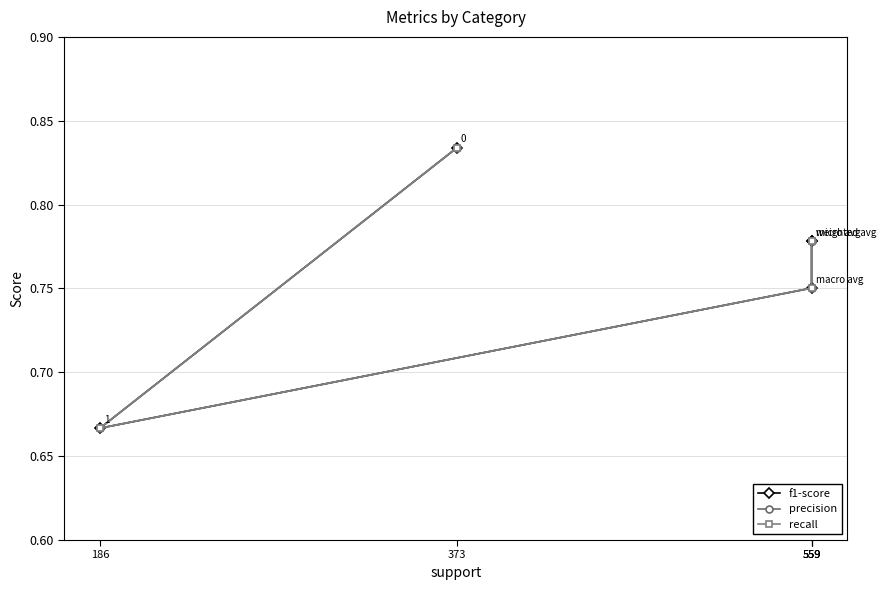

True or false: recall and f1-score intersect in this chart.

False